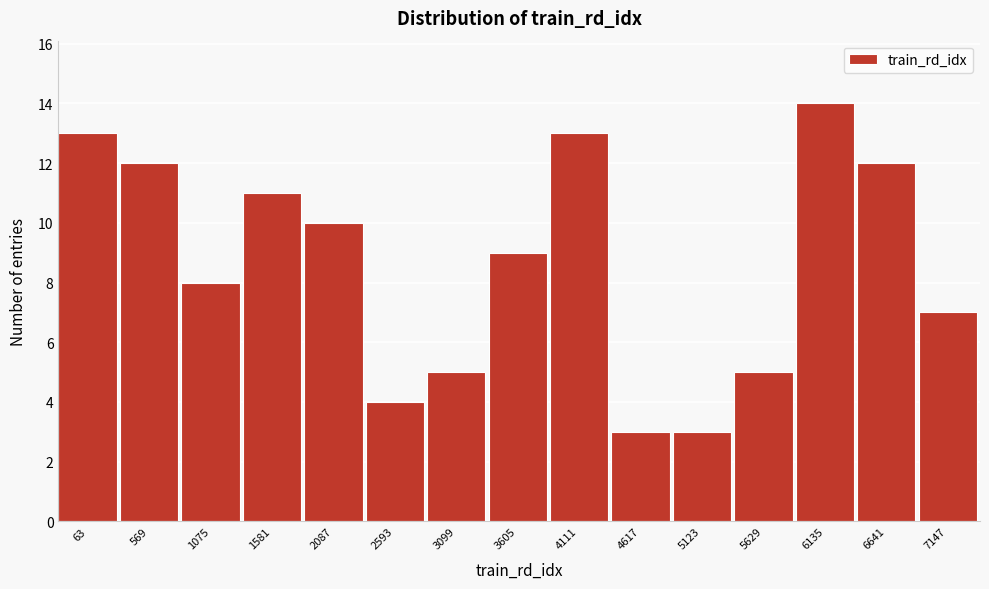

Reading left to right, what are all the values shown in this chart?

63=13	569=12	1075=8	1581=11	2087=10	2593=4	3099=5	3605=9	4111=13	4617=3	5123=3	5629=5	6135=14	6641=12	7147=7